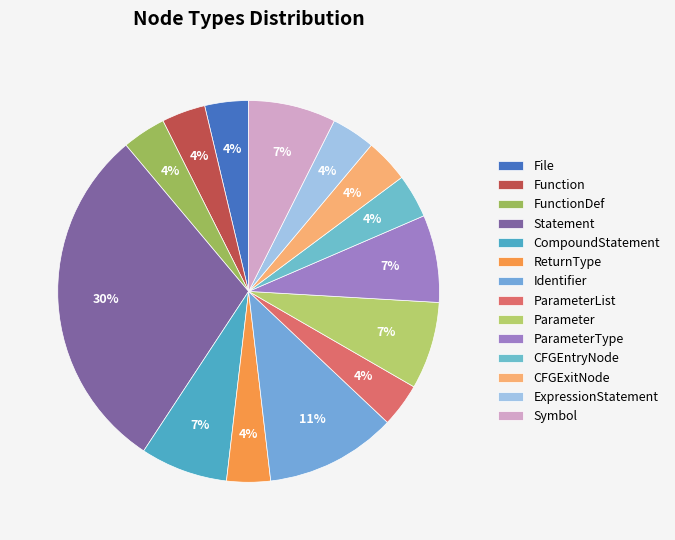

How many segments does this pie chart have?

14